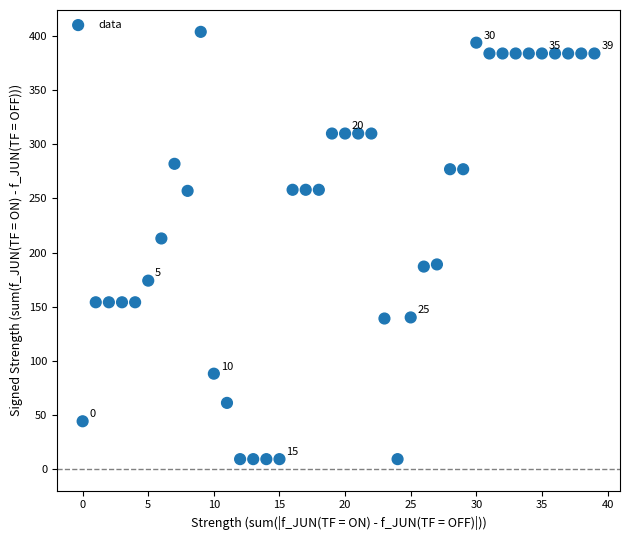

What Y value in the scatter plot is closest to 206?

213